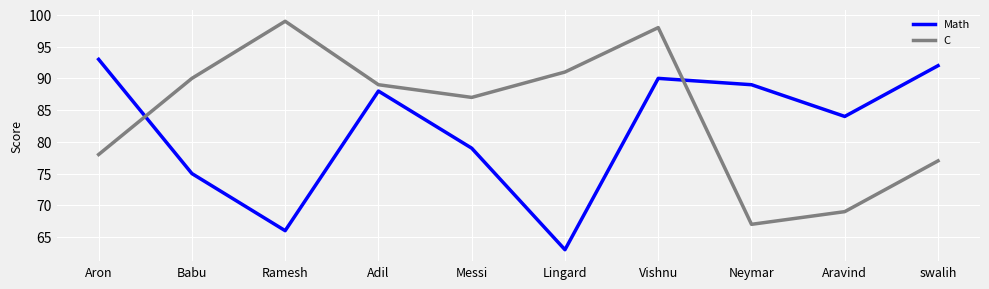

Which category has the lowest value in the Math series?

Lingard